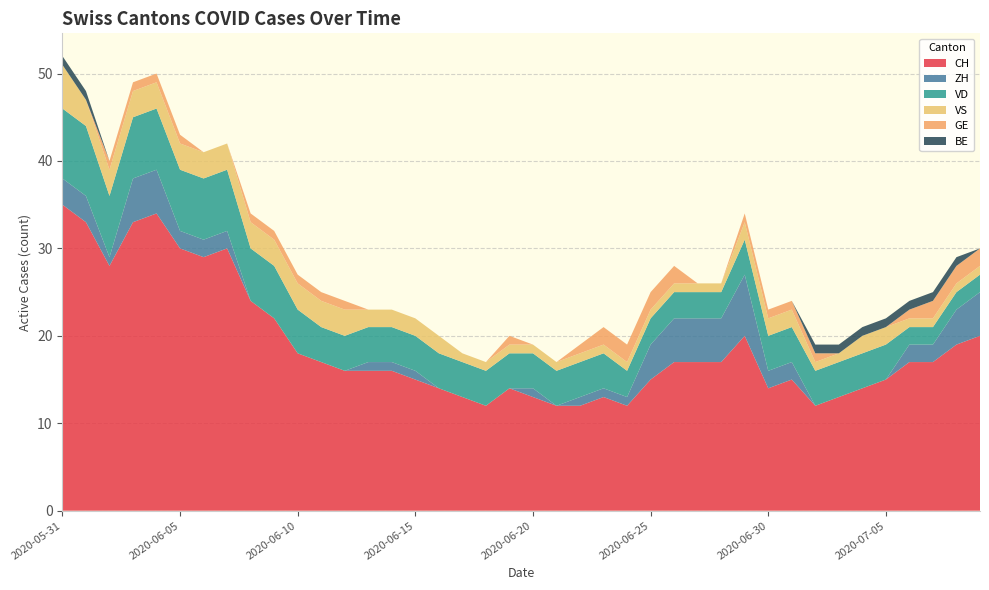

Reading left to right, what are all the values shown in this chart?

CH: 35	33	28	33	34	30	29	30	24	22	18	17	16	16	16	15	14	13	12	14	13	12	12	13	12	15	17	17	17	20	14	15	12	13	14	15	17	17	19	20
ZH: 3	3	1	5	5	2	2	2	0	0	0	0	0	1	1	1	0	0	0	0	1	0	1	1	1	4	5	5	5	7	2	2	0	0	0	0	2	2	4	5
VD: 8	8	7	7	7	7	7	7	6	6	5	4	4	4	4	4	4	4	4	4	4	4	4	4	3	3	3	3	3	4	4	4	4	4	4	4	2	2	2	2
VS: 5	3	3	3	3	3	3	3	3	3	3	3	3	2	2	2	2	1	1	1	1	1	1	1	1	1	1	1	1	2	2	2	1	1	2	2	1	1	1	1
GE: 0	0	1	1	1	1	0	0	1	1	1	1	1	0	0	0	0	0	0	1	0	0	1	2	2	2	2	0	0	1	1	1	1	0	0	0	1	2	2	2
BE: 1	1	0	0	0	0	0	0	0	0	0	0	0	0	0	0	0	0	0	0	0	0	0	0	0	0	0	0	0	0	0	0	1	1	1	1	1	1	1	0